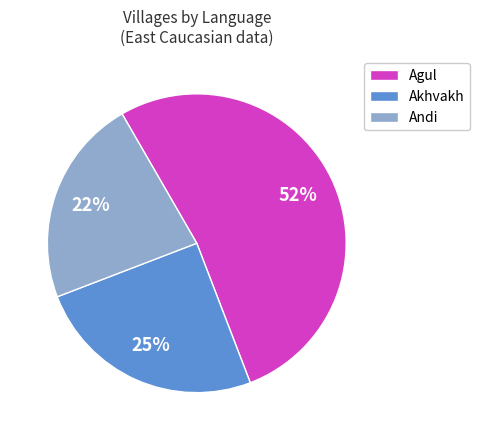

The Agul slice represents 38% of the pie. True or false?

False